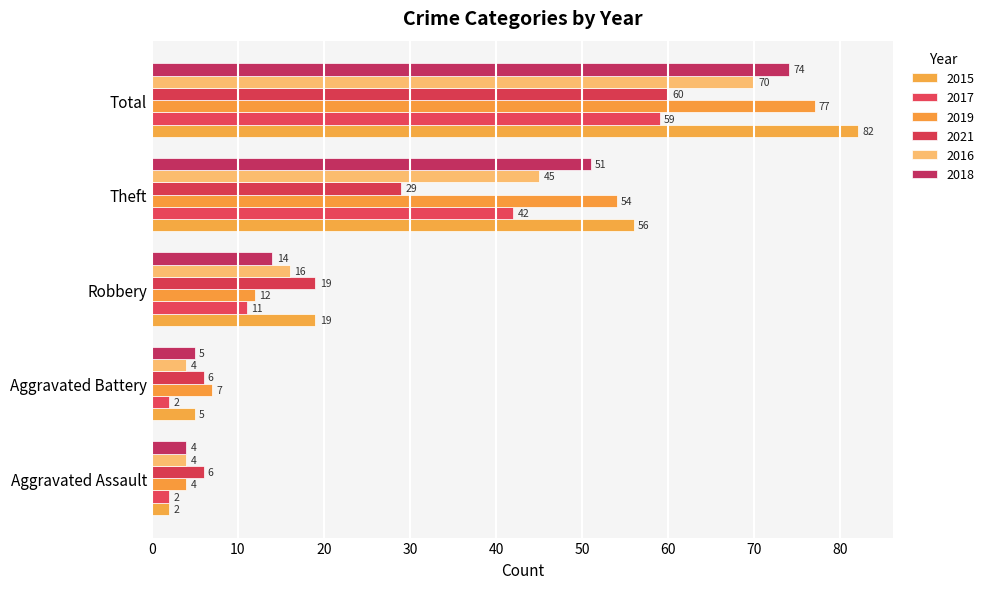

Count the number of data series in this chart.

6